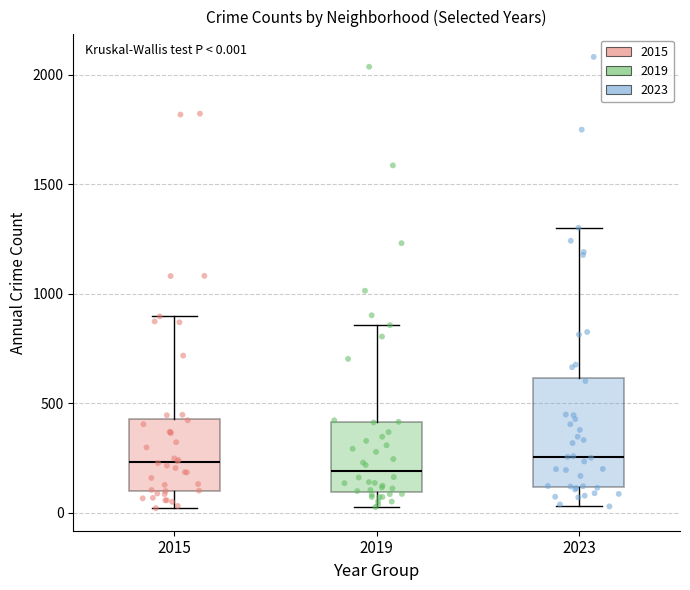

Comparing the boxes themselves (not the whiskers), which one is the tallest?

2023